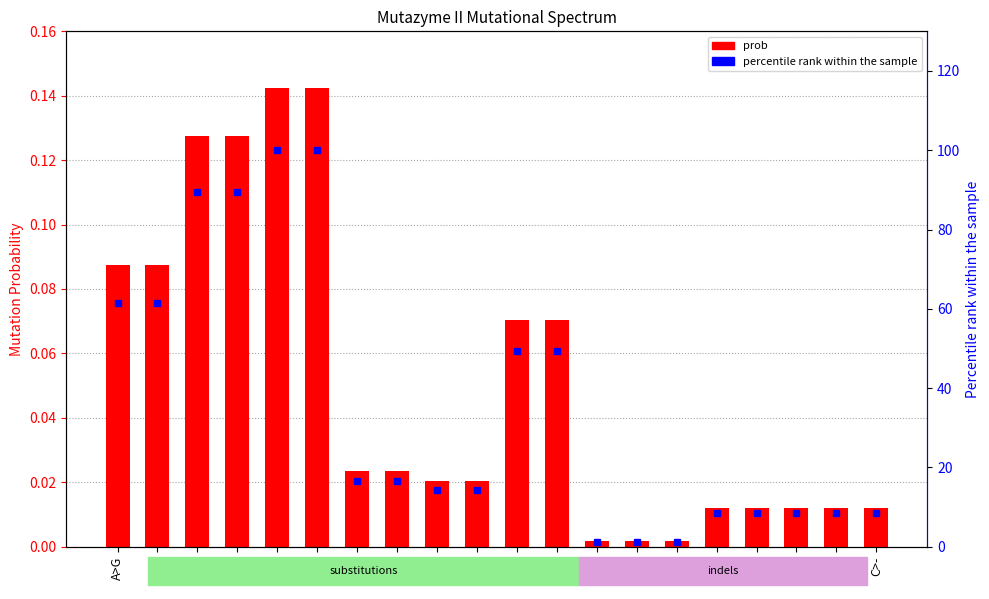

Where is prob nearest to the value 0?

A>+